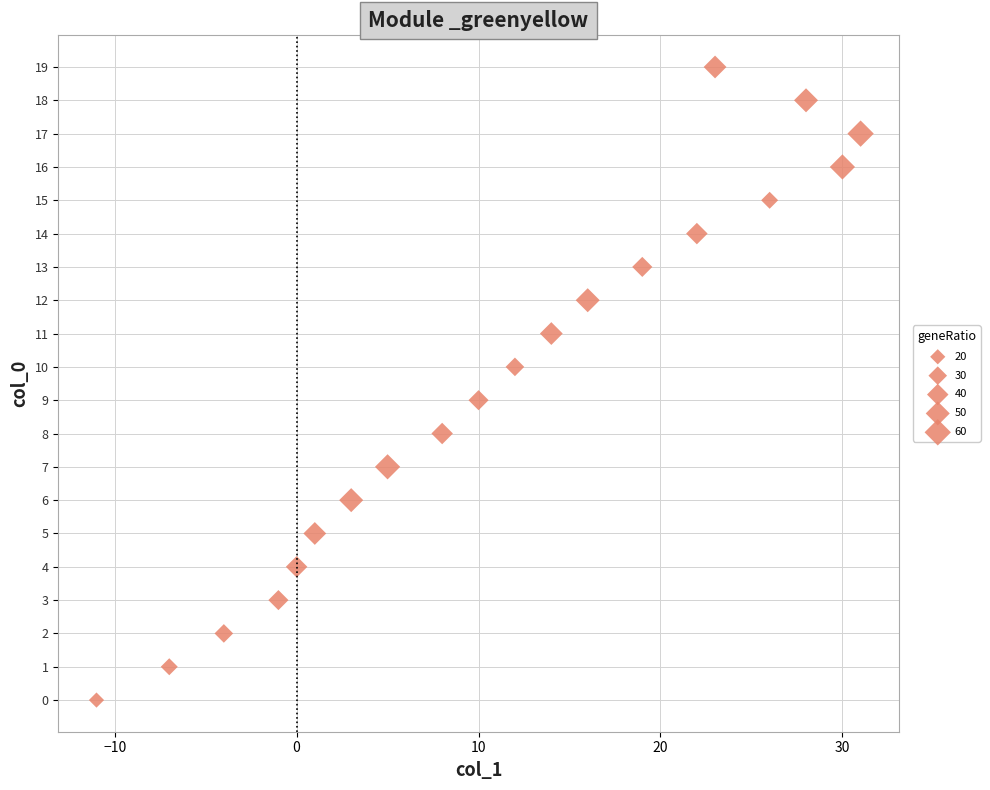

What is the range of X values (max minus min)?

42